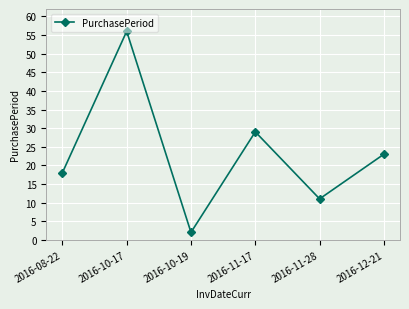

What is the ratio of the value at 2016-12-21 to the value at 2016-10-17?

0.4